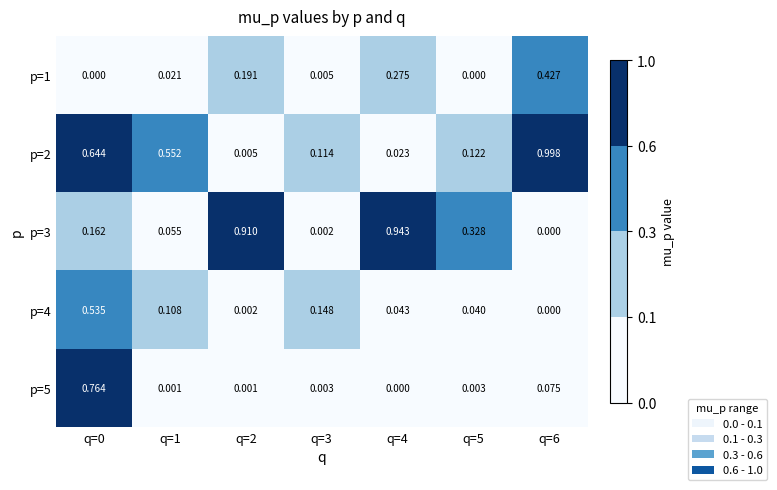

How many categories are shown in the chart?

7